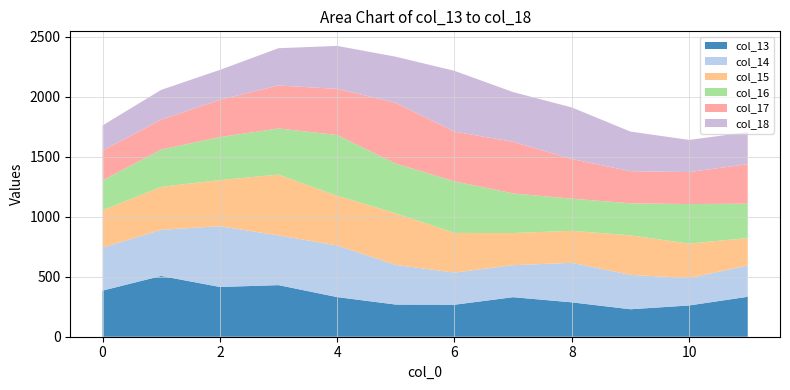

Reading right to left, transcribe all the data shown in this chart.

col_13: 332.7	260.4	228.8	286.5	329.2	266.6	267.8	330.1	429.7	414.4	506.2	384.0
col_14: 260.4	228.8	286.5	329.2	266.6	267.8	330.1	429.7	414.4	506.2	384.0	358.1
col_15: 228.8	286.5	329.2	266.6	267.8	330.1	429.7	414.4	506.2	384.0	358.1	310.8
col_16: 286.5	329.2	266.6	267.8	330.1	429.7	414.4	506.2	384.0	358.1	310.8	249.0
col_17: 329.2	266.6	267.8	330.1	429.7	414.4	506.2	384.0	358.1	310.8	249.0	248.0
col_18: 266.6	267.8	330.1	429.7	414.4	506.2	384.0	358.1	310.8	249.0	248.0	210.0